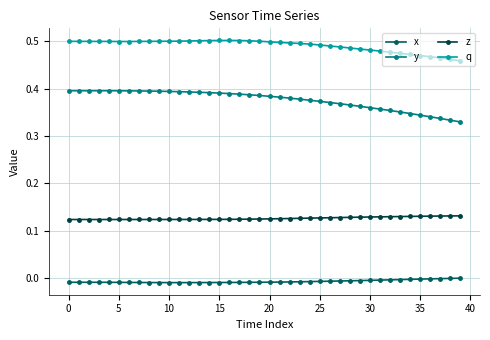

Which series has the largest total across all categories?

q